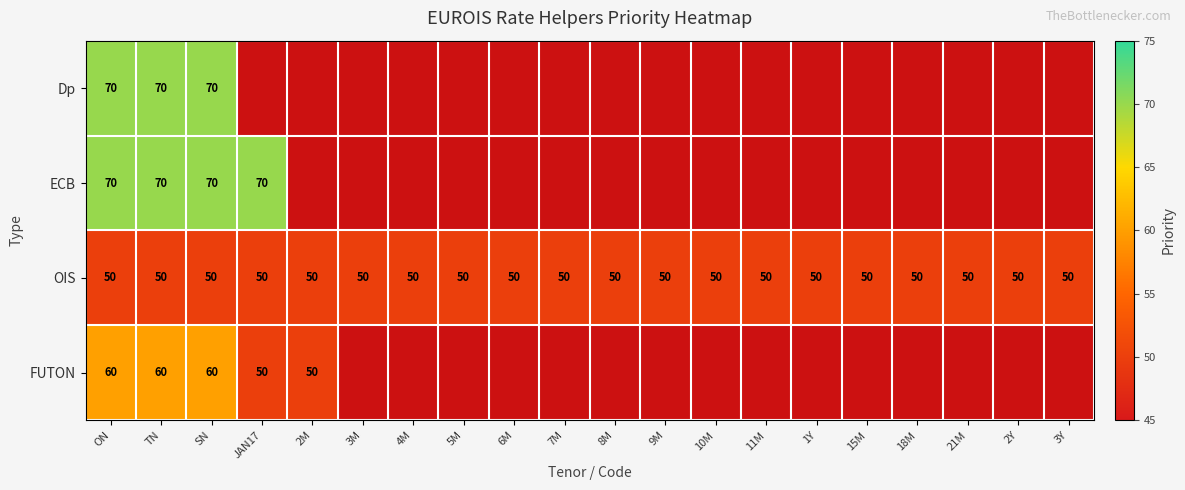

The value of OIS at 6M is 50. True or false?

True